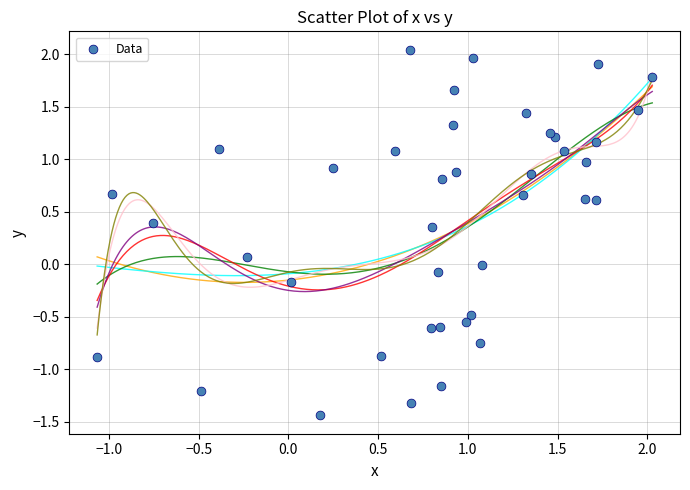

What is the range of X values (max minus min)?

3.1